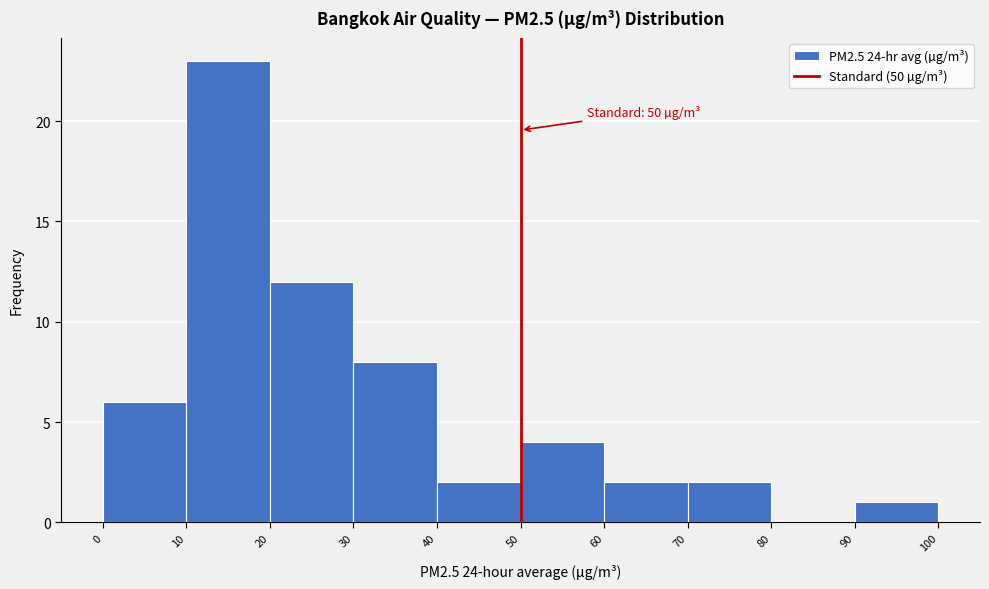

Over which range of the x-axis is the bar tallest?

10 to 20